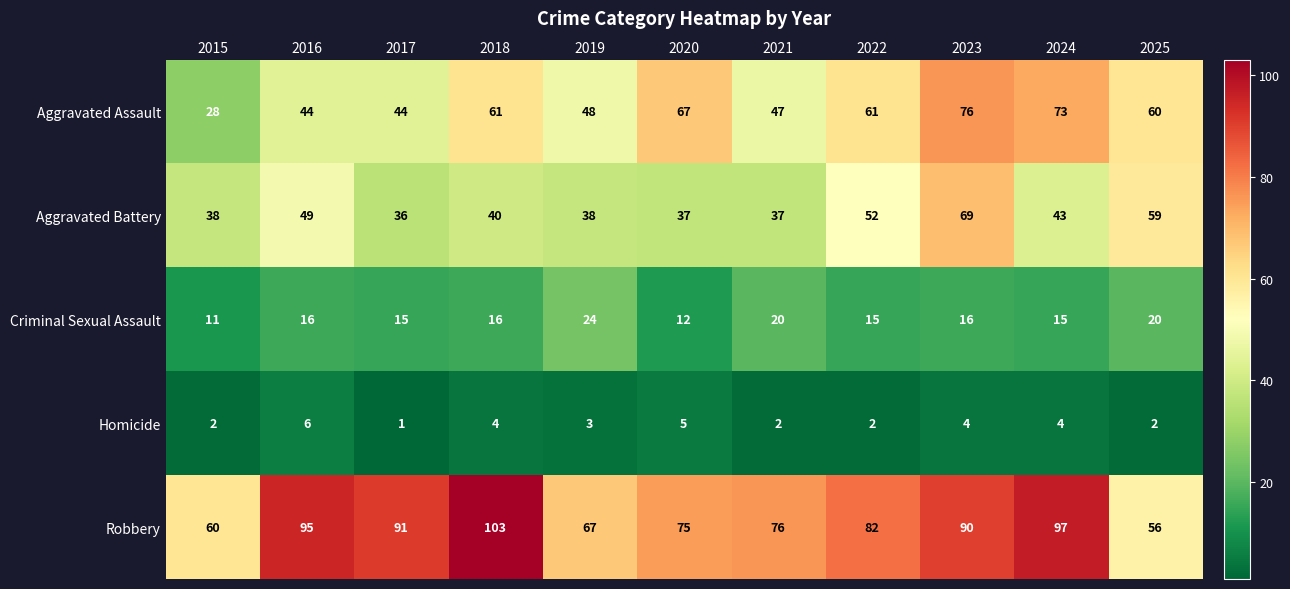

Is it true that Criminal Sexual Assault equals 15 at 2022?

True